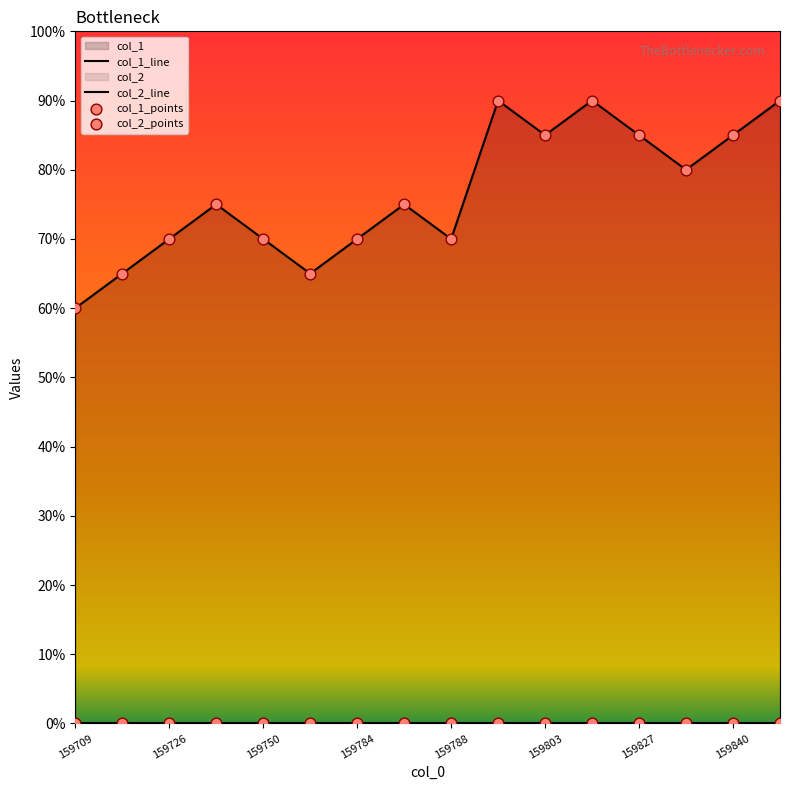

Is the value of col_2_line at 159827 greater than the value of col_1_line at 159803?

No